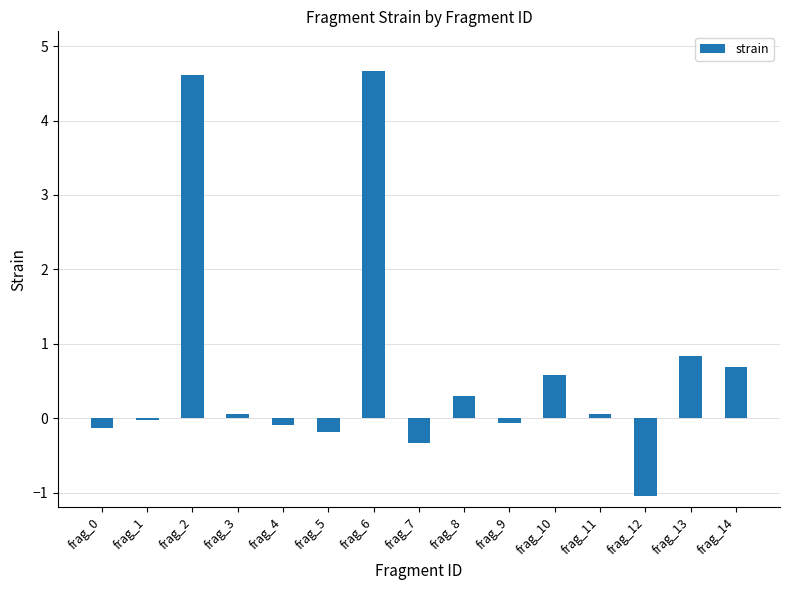

What is the difference between the second highest and second lowest values?

4.9